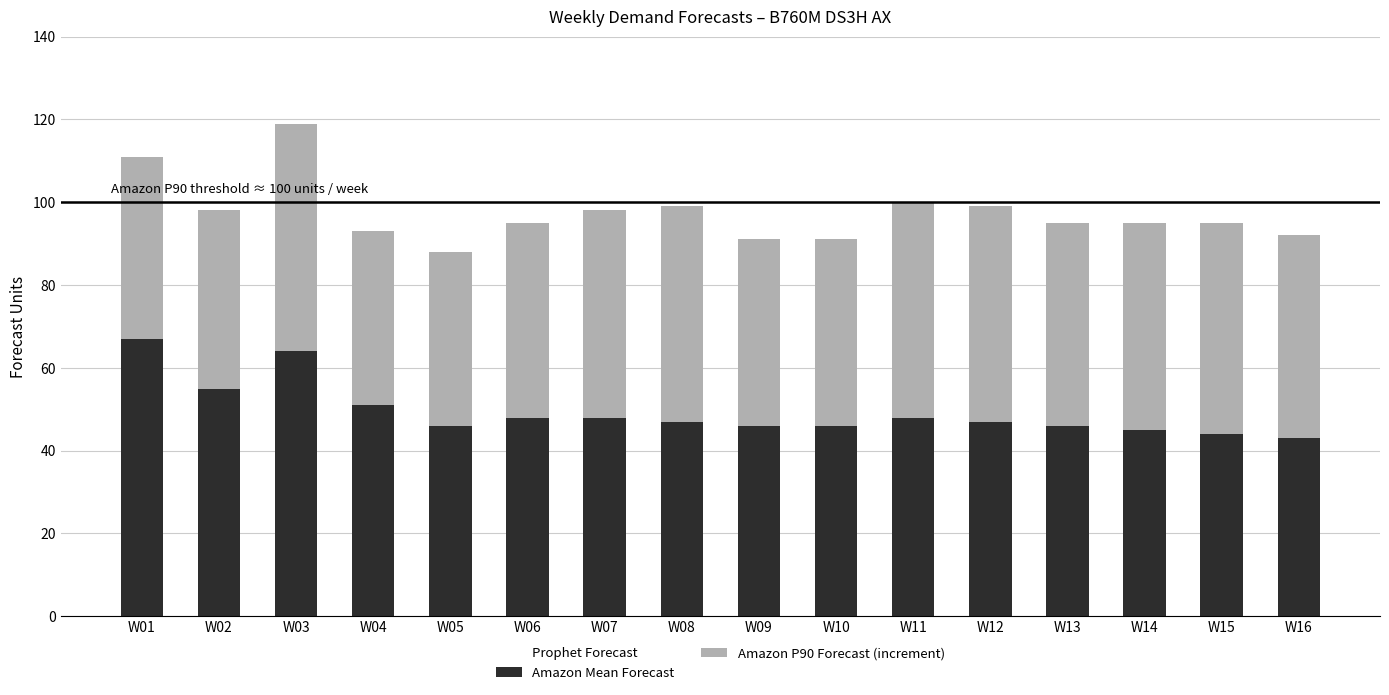

Reading left to right, extract all data points from this chart.

Prophet Forecast: W01=81.8	W02=69.2	W03=78.8	W04=60.5	W05=54.1	W06=60.5	W07=58.4	W08=55.6	W09=54.2	W10=62.6	W11=58.5	W12=55.2	W13=52.5	W14=54.8	W15=48.8	W16=52.1
Amazon Mean Forecast: W01=67.0	W02=55.0	W03=64.0	W04=51.0	W05=46.0	W06=48.0	W07=48.0	W08=47.0	W09=46.0	W10=46.0	W11=48.0	W12=47.0	W13=46.0	W14=45.0	W15=44.0	W16=43.0
Amazon P90 Forecast (increment): W01=44.0	W02=43.0	W03=55.0	W04=42.0	W05=42.0	W06=47.0	W07=50.0	W08=52.0	W09=45.0	W10=45.0	W11=52.0	W12=52.0	W13=49.0	W14=50.0	W15=51.0	W16=49.0